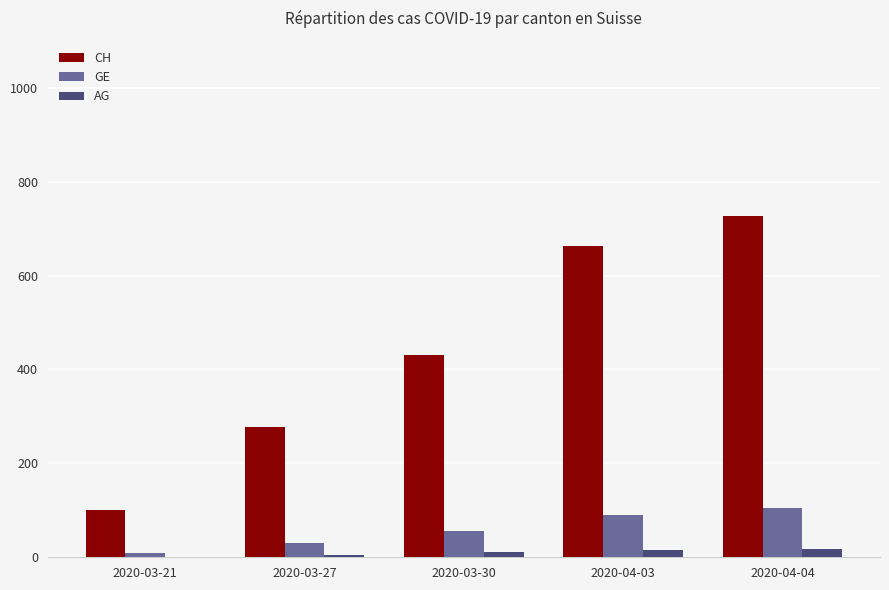

Which series changed the most between 2020-03-21 and 2020-03-30?

CH